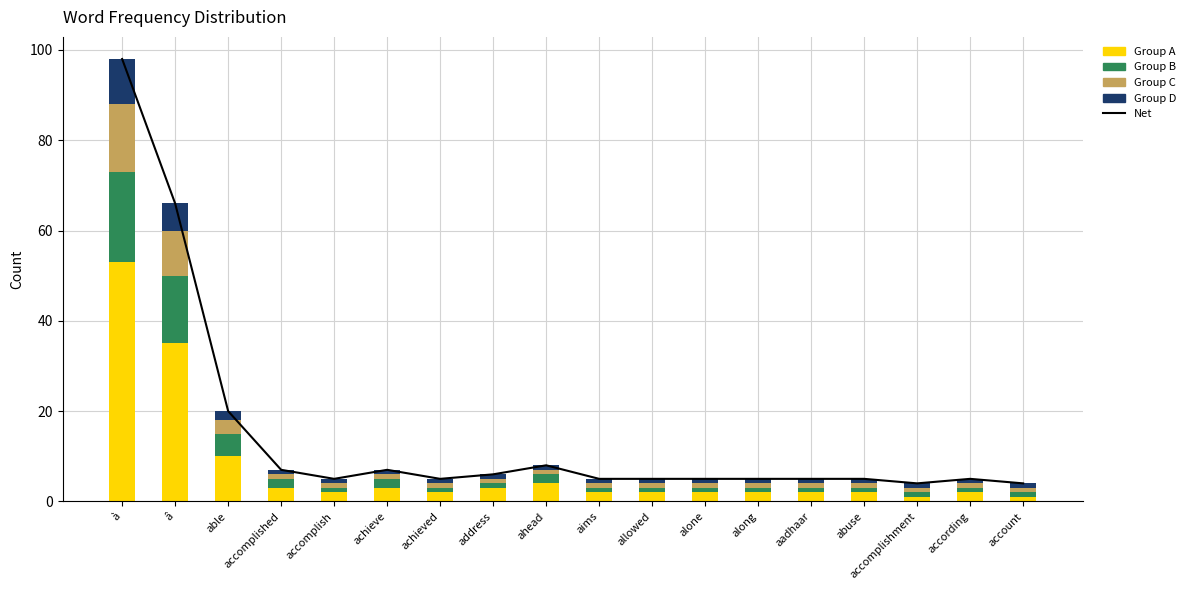

Read the Group D value at ahead.

1